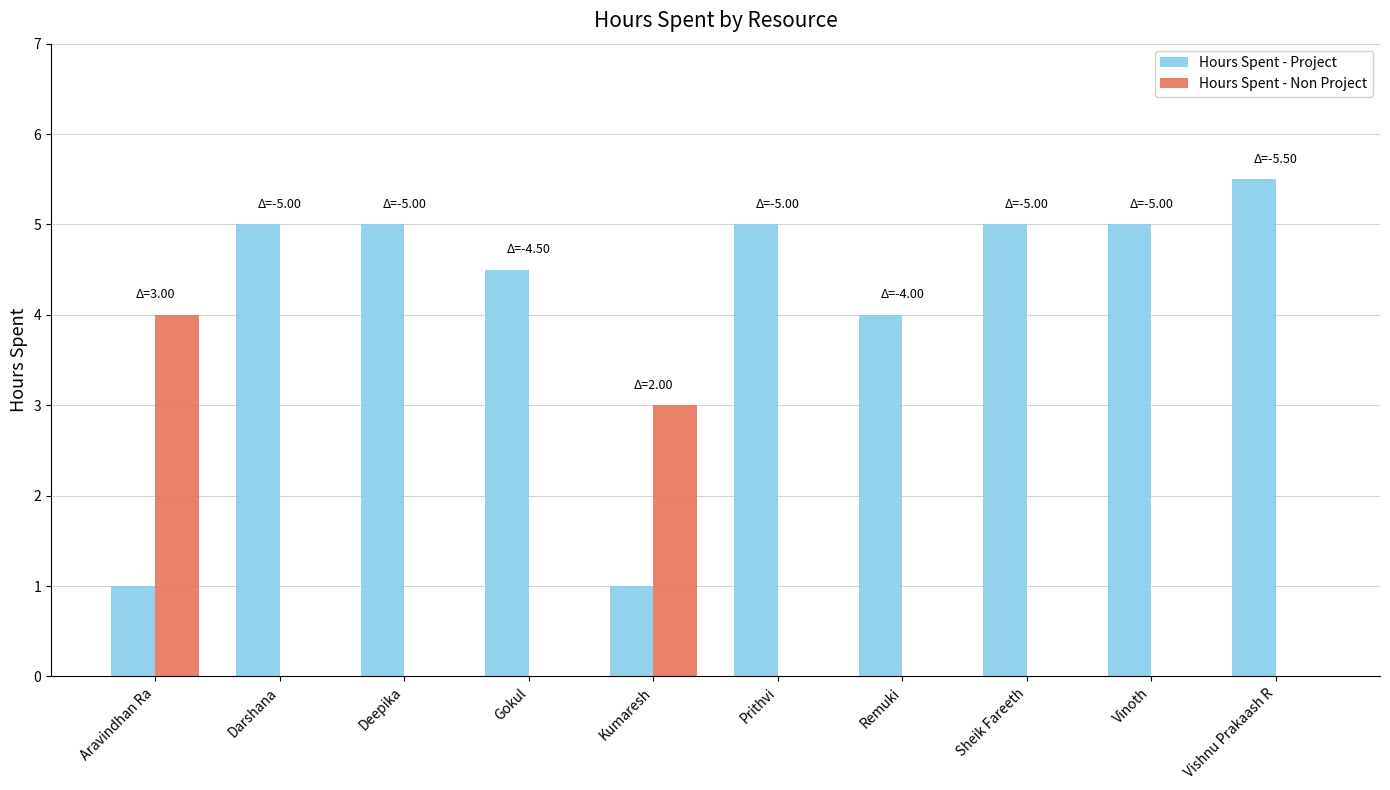

The Hours Spent - Project series shows 7.7 at Vishnu Prakaash R. True or false?

False